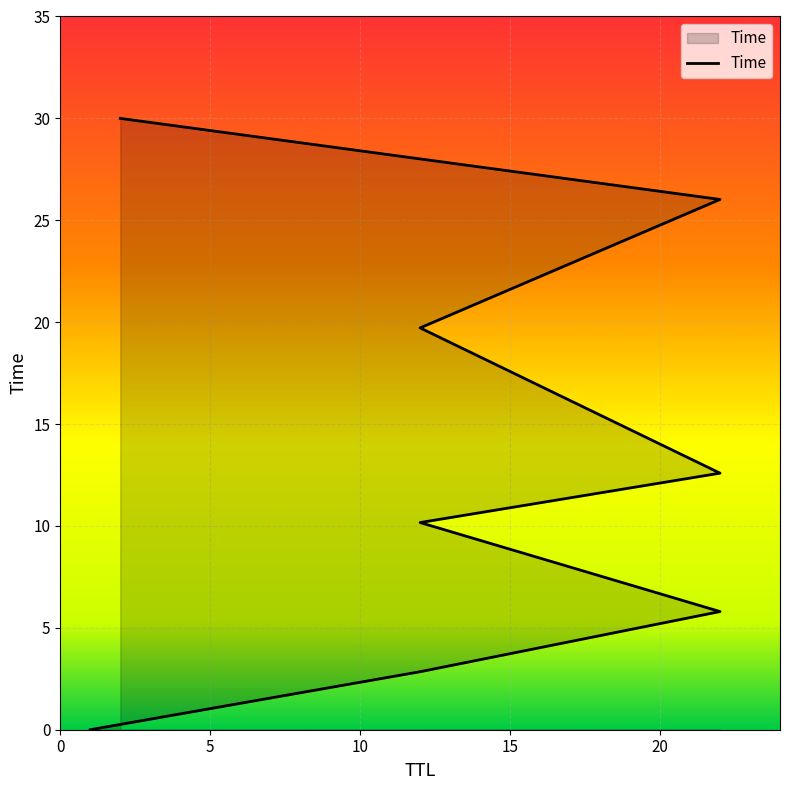

What is the value of the 4th point from the left?

2.8